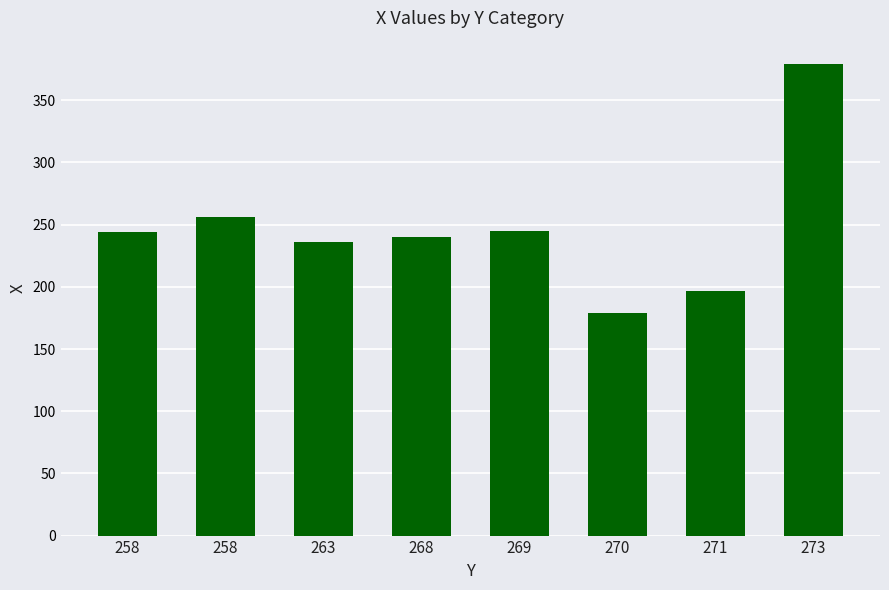

How many series are shown in this chart?

1